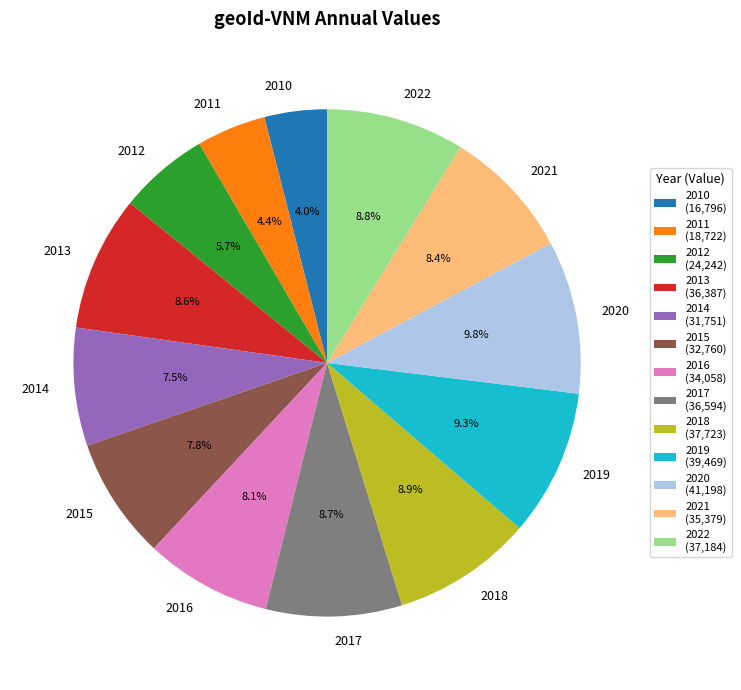

How many slices are in this pie chart?

13